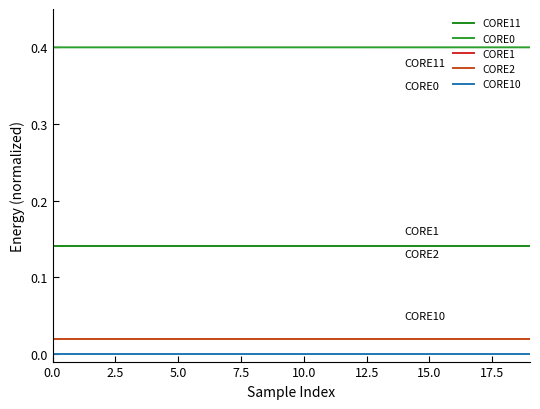

What is the sum of all CORE11 values?

2.8